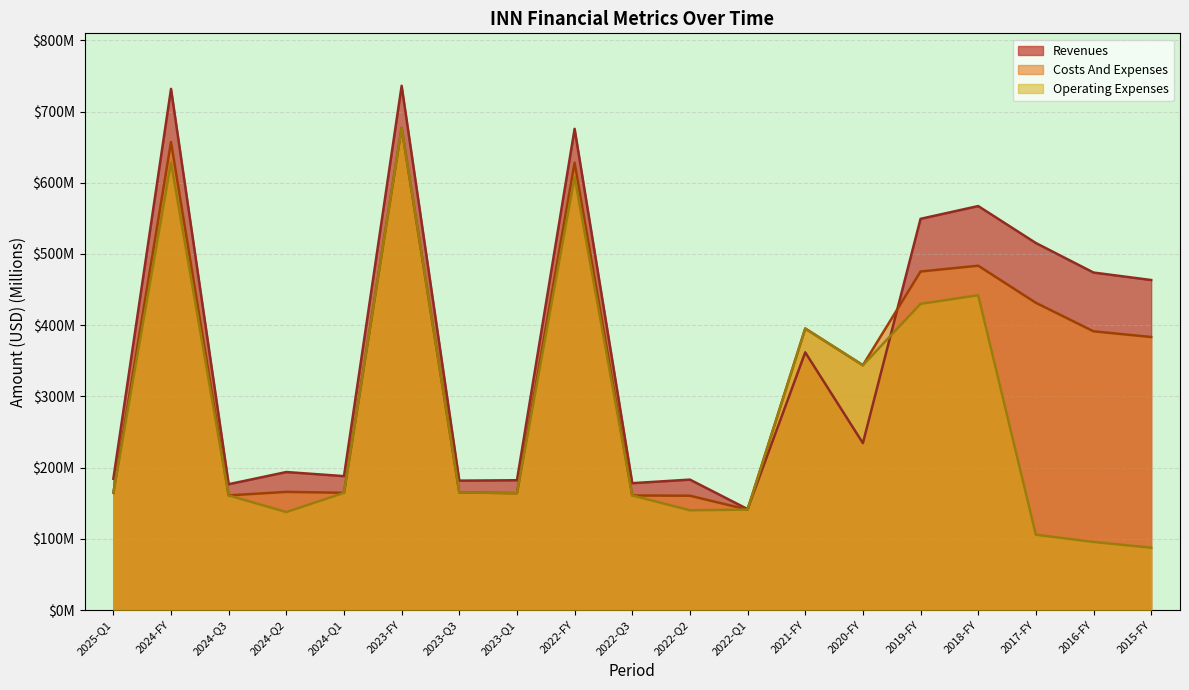

Is it true that costs_and_expenses equals 677.0 at 2023-FY?

True